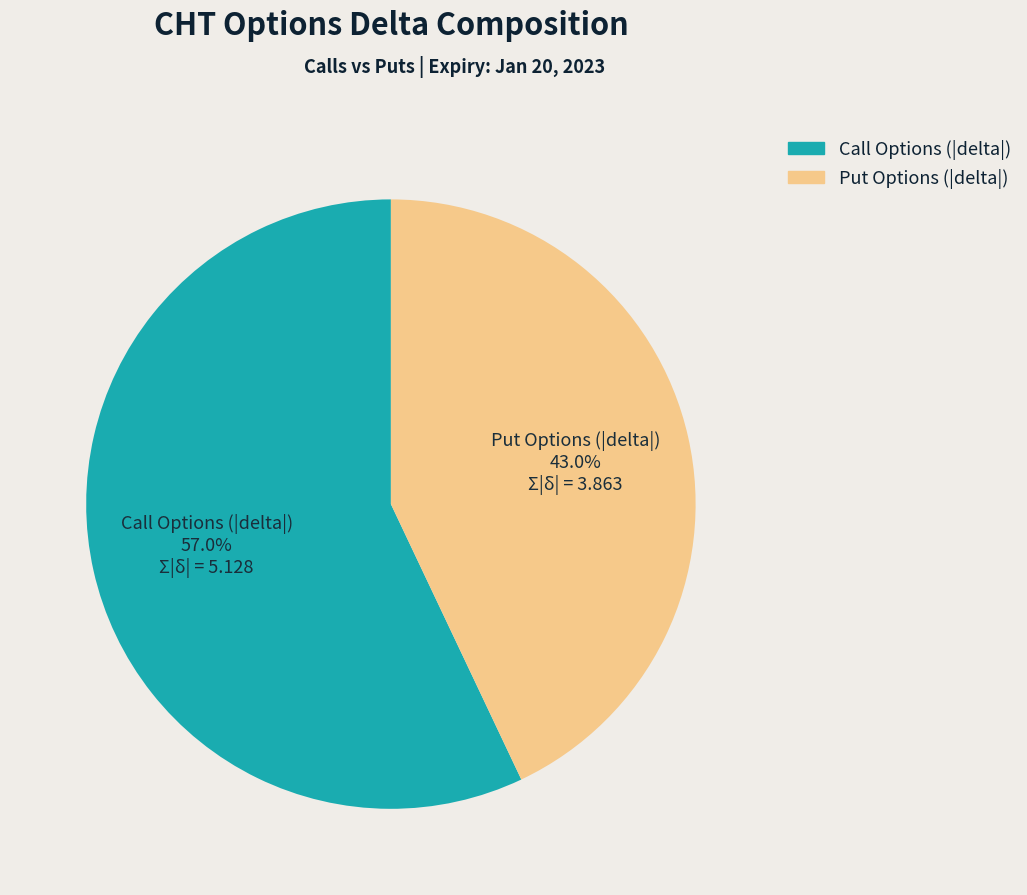

Rank the categories by value from highest to lowest.

Call Options (|delta|), Put Options (|delta|)